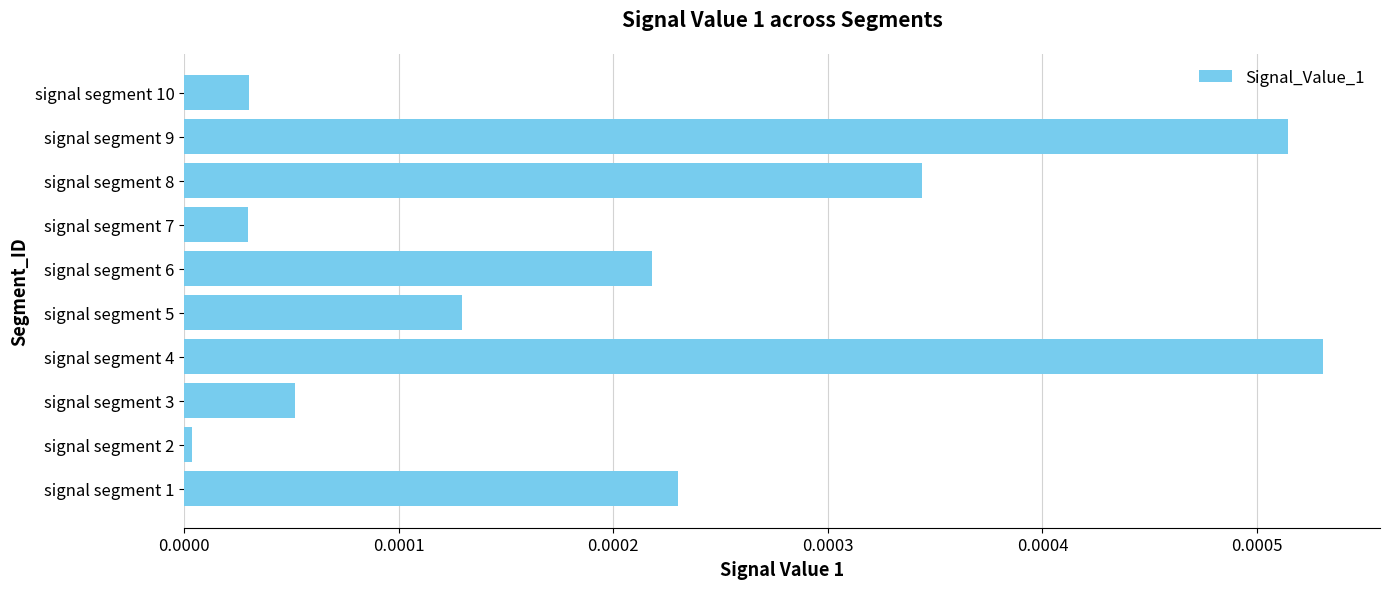

The value at signal segment 6 is 0.0. True or false?

True